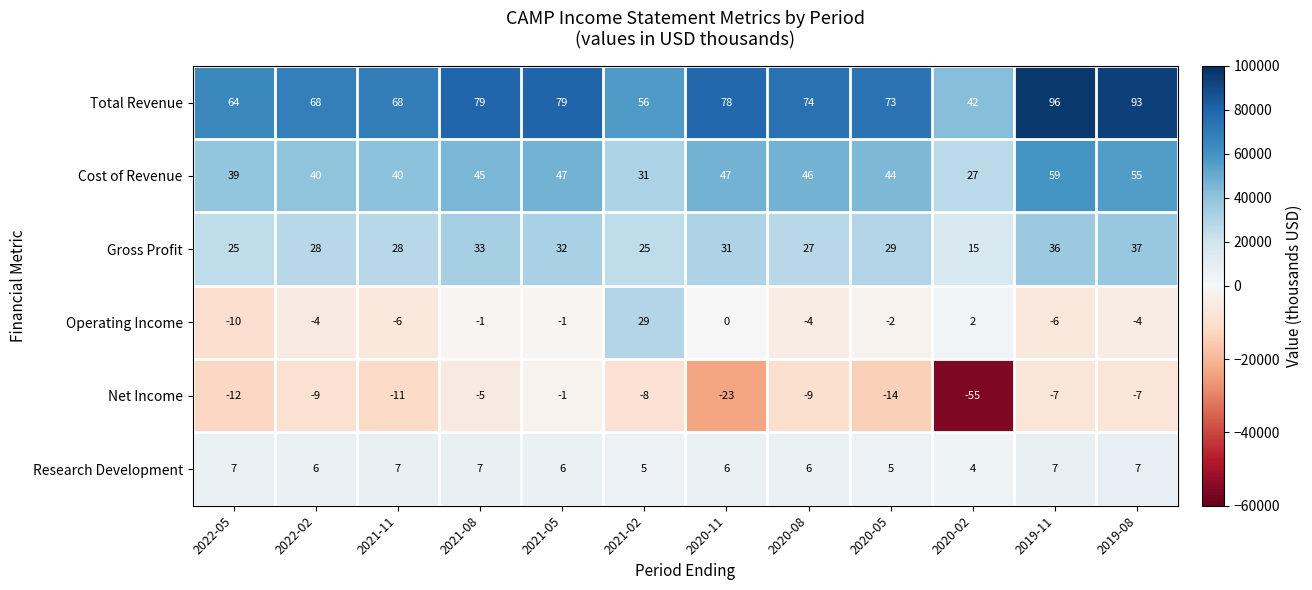

Which category has the lowest value across all series?

2020-02